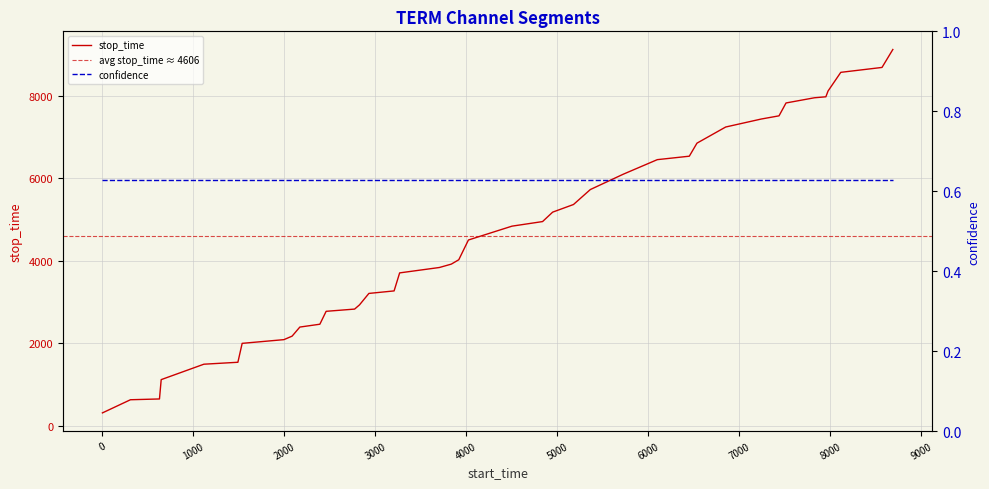

What is the change in value from 1490 to 3268?

+2168